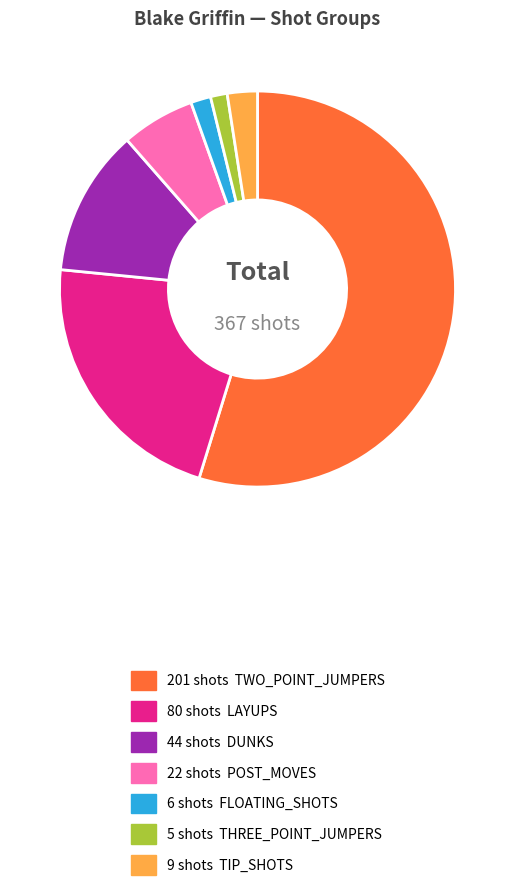

Is there any slice that represents more than half of the pie?

Yes